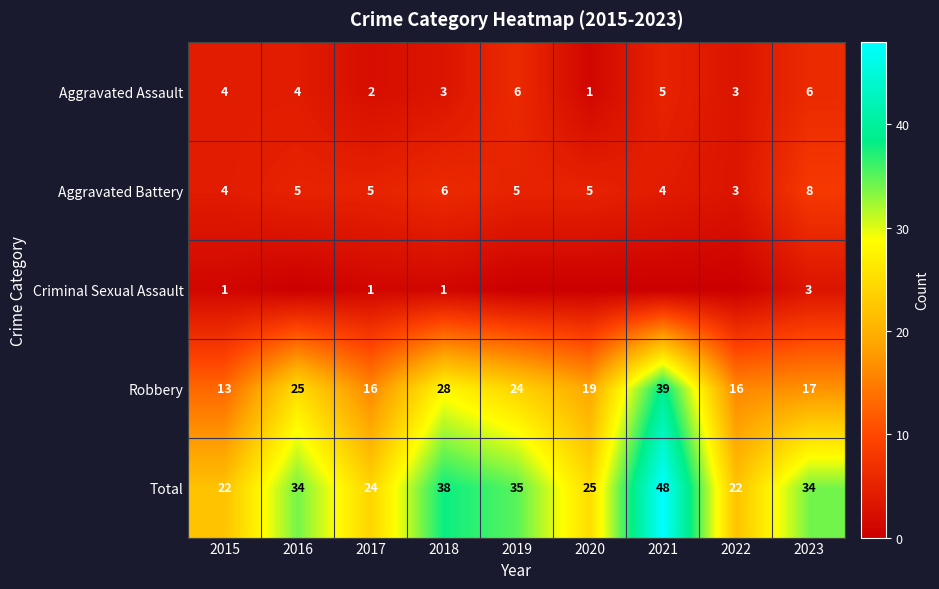

Between 2023 and 2017, which is larger?

2023